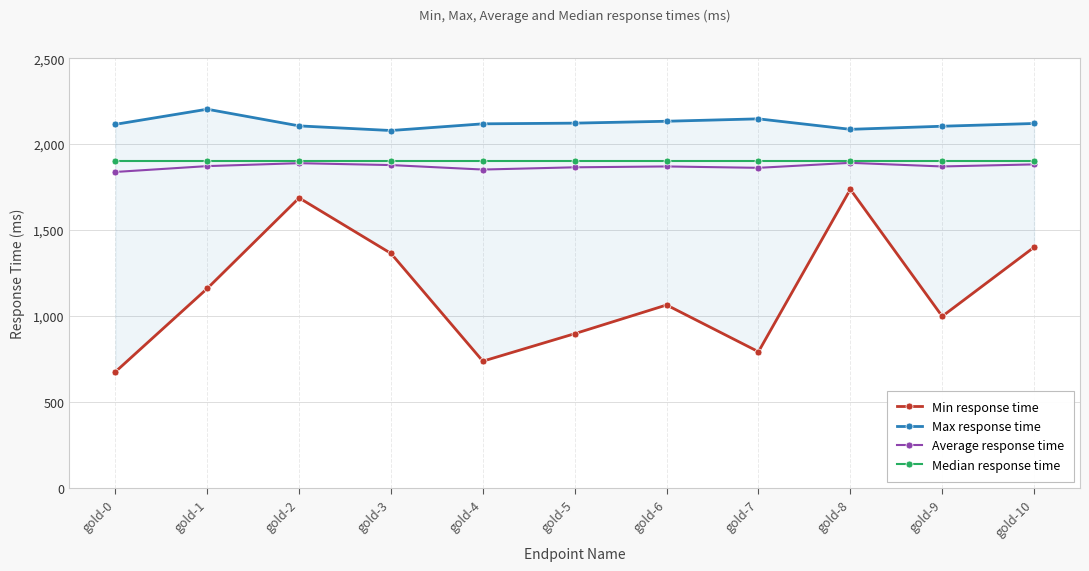

Reading right to left, list all the values displayed in this chart.

Min response time: gold-10=1400	gold-9=998	gold-8=1737	gold-7=792	gold-6=1064	gold-5=897	gold-4=737	gold-3=1364	gold-2=1687	gold-1=1160	gold-0=675
Max response time: gold-10=2120	gold-9=2104	gold-8=2086	gold-7=2147	gold-6=2133	gold-5=2122	gold-4=2118	gold-3=2079	gold-2=2106	gold-1=2203	gold-0=2115
Average response time: gold-10=1882	gold-9=1870	gold-8=1891	gold-7=1862	gold-6=1870	gold-5=1865	gold-4=1852	gold-3=1878	gold-2=1889	gold-1=1872	gold-0=1838
Median response time: gold-10=1900	gold-9=1900	gold-8=1900	gold-7=1900	gold-6=1900	gold-5=1900	gold-4=1900	gold-3=1900	gold-2=1900	gold-1=1900	gold-0=1900